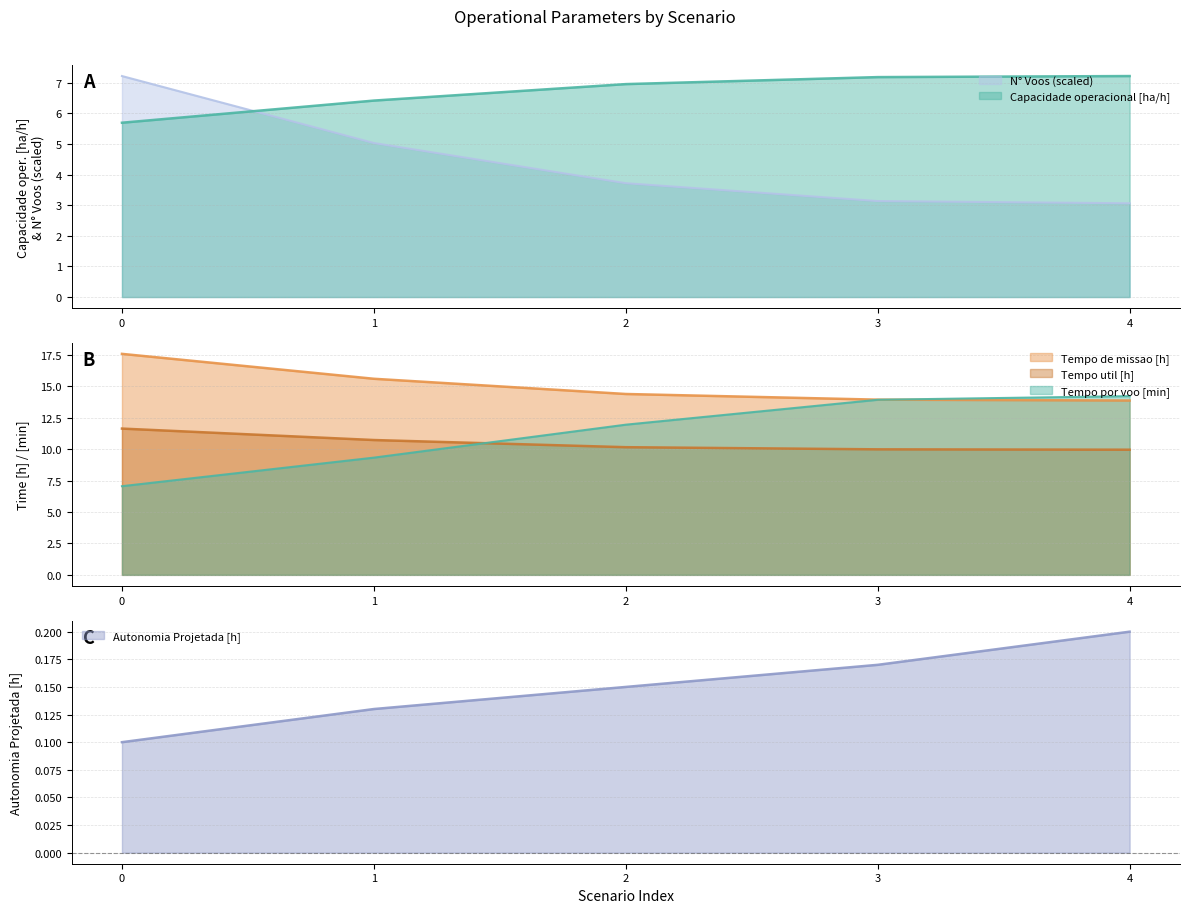

How many lines are shown in the chart?

6